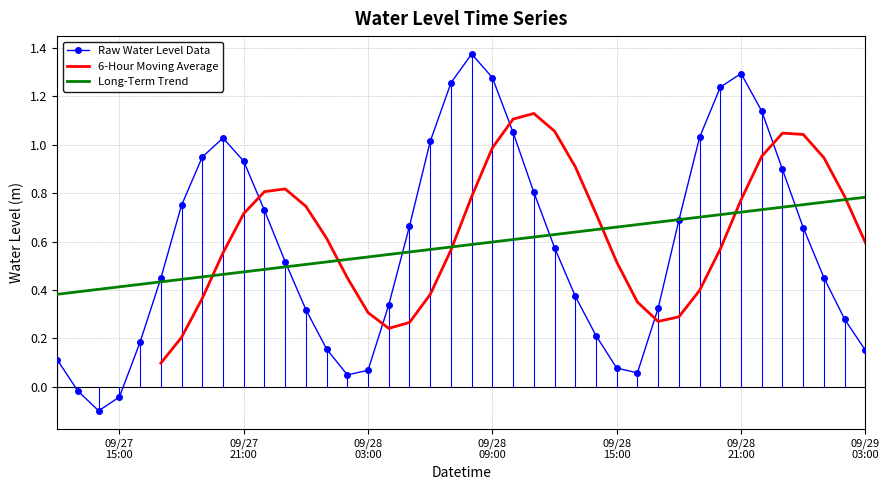

Read the value at 2024-09-29 01:00:00.

0.5